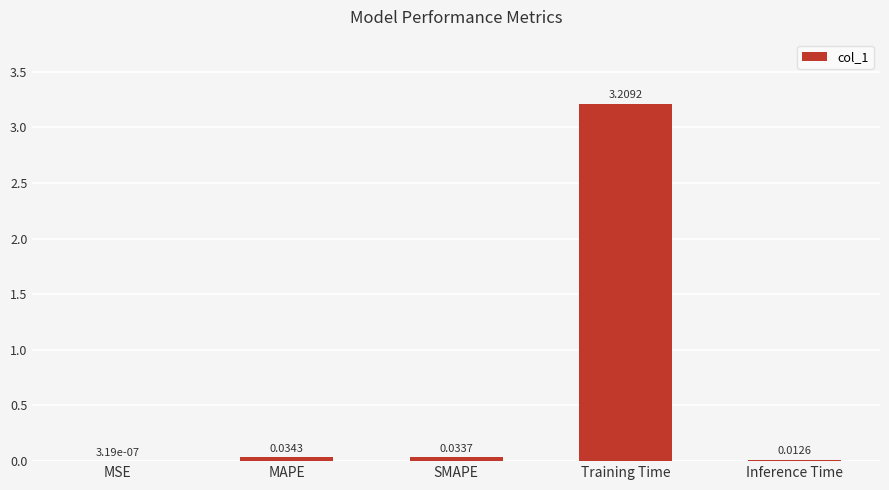

Where is the data nearest to the value 1?

MAPE